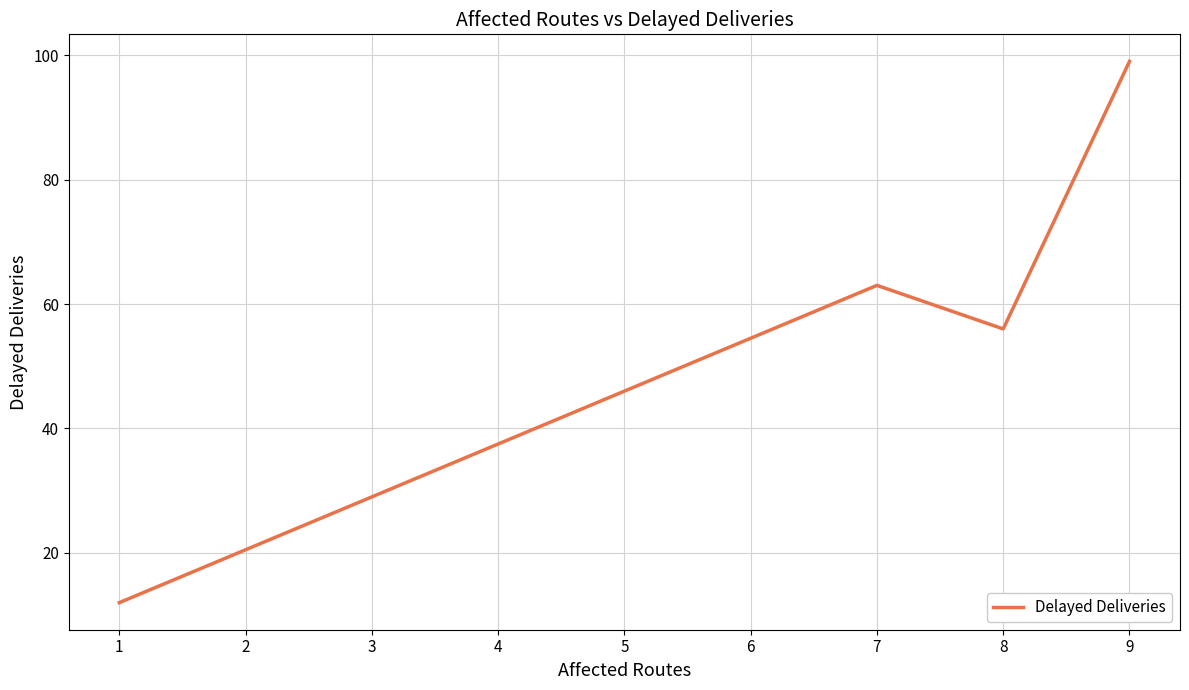

What is the maximum value shown in the chart?

99